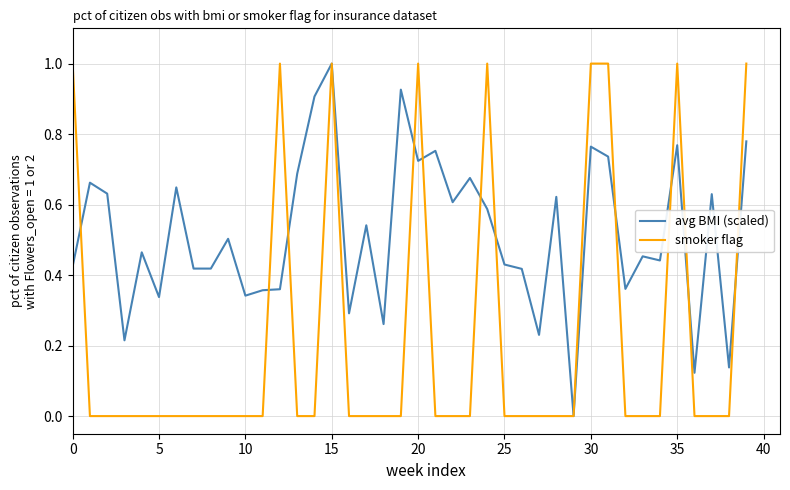

Rank the series by their average value, from highest to lowest.

avg BMI (scaled), smoker flag